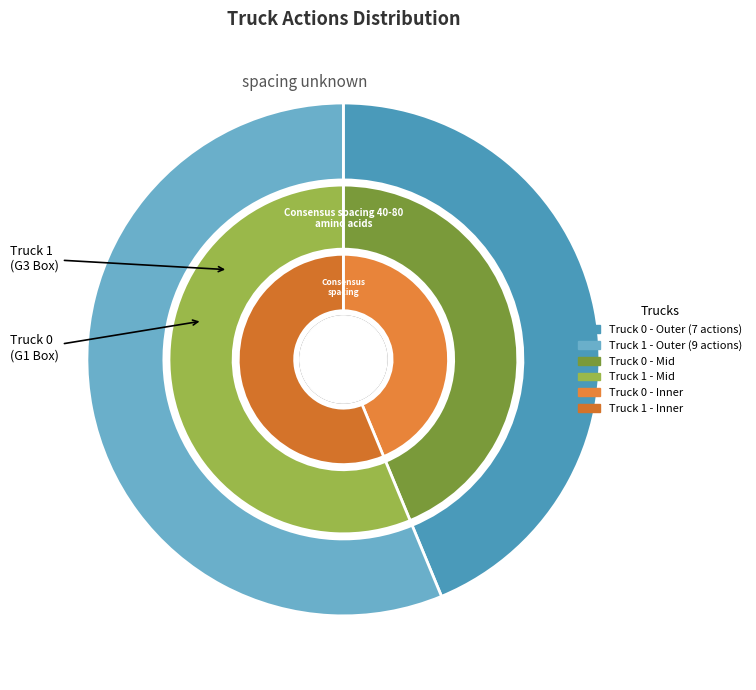

Which slice is the largest?

Truck 1